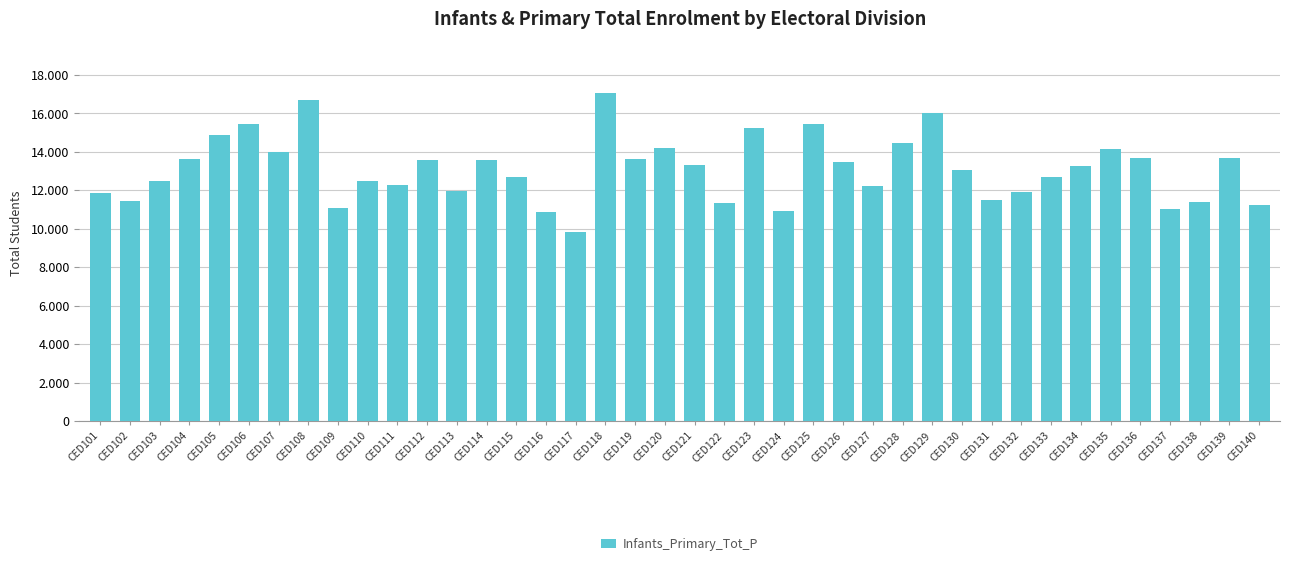

What is the change in value from CED104 to CED120?

+579